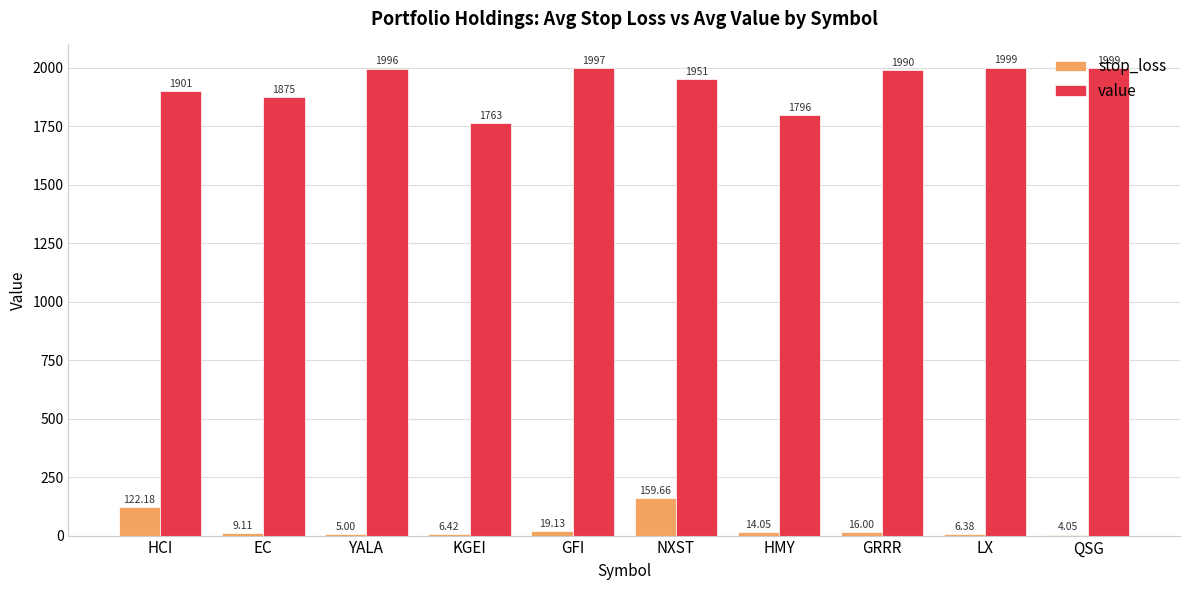

Where is stop_loss nearest to the value 81?

HCI